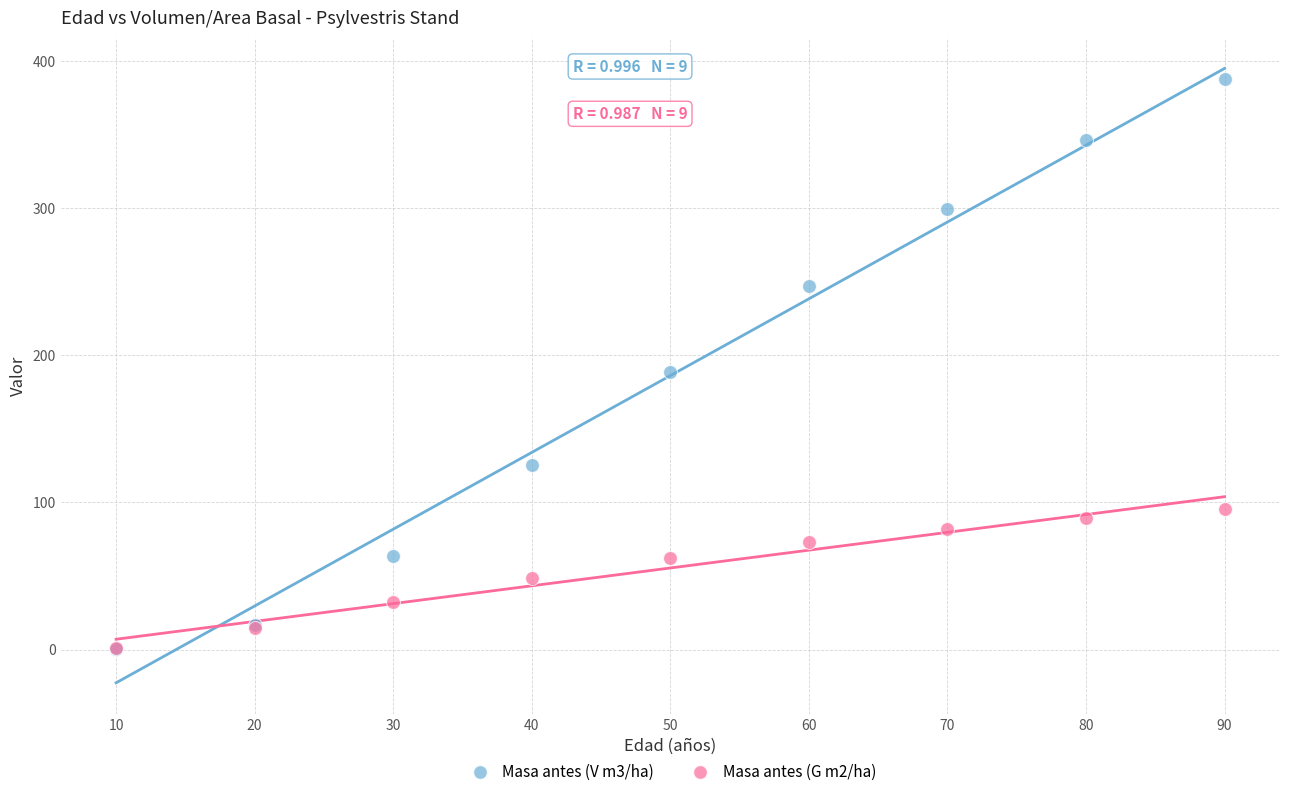

Which series contains the highest Y value?

Masa antes (V m3/ha)